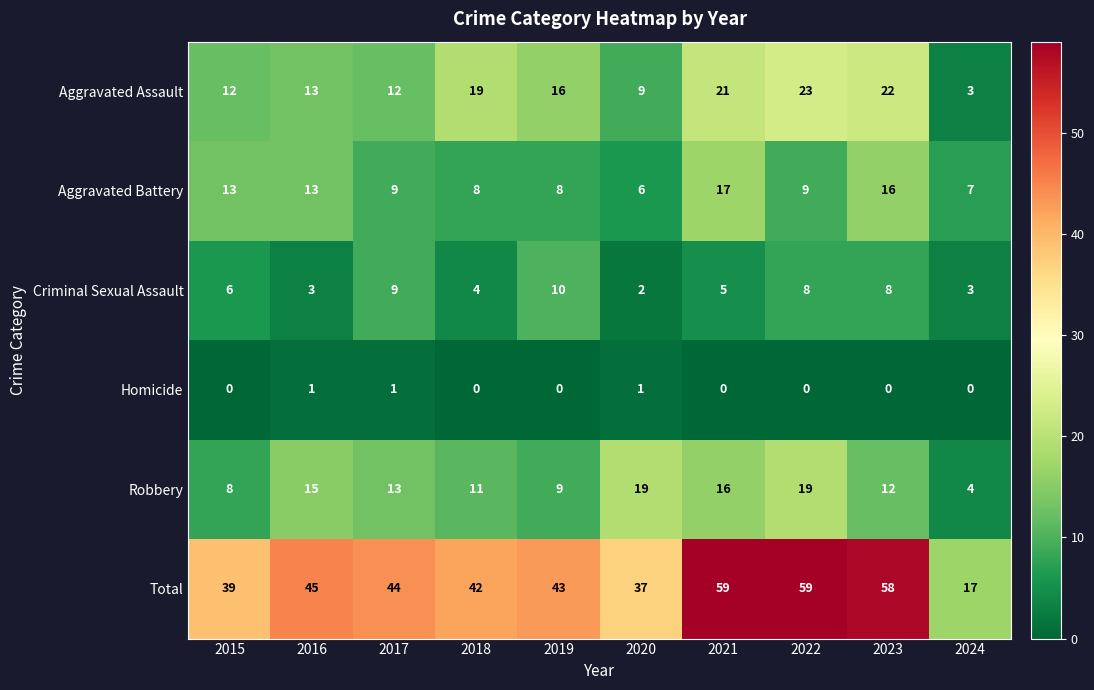

What is the spread (max minus min) of values at 2019?

43